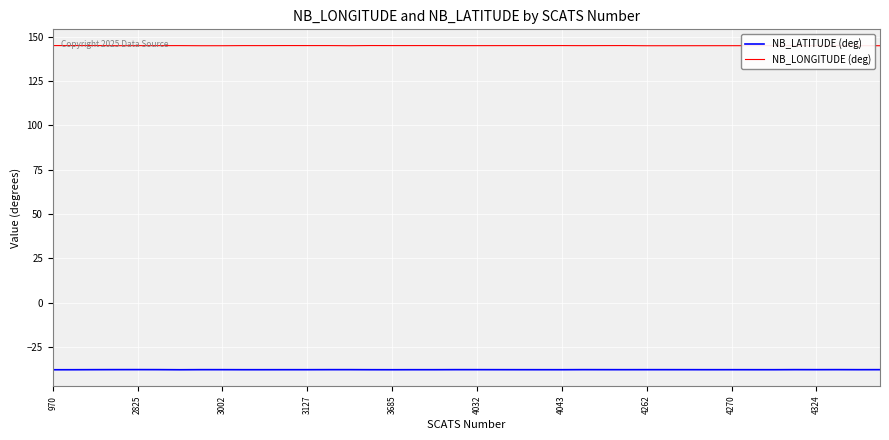

What is the maximum value shown in the chart?

145.1